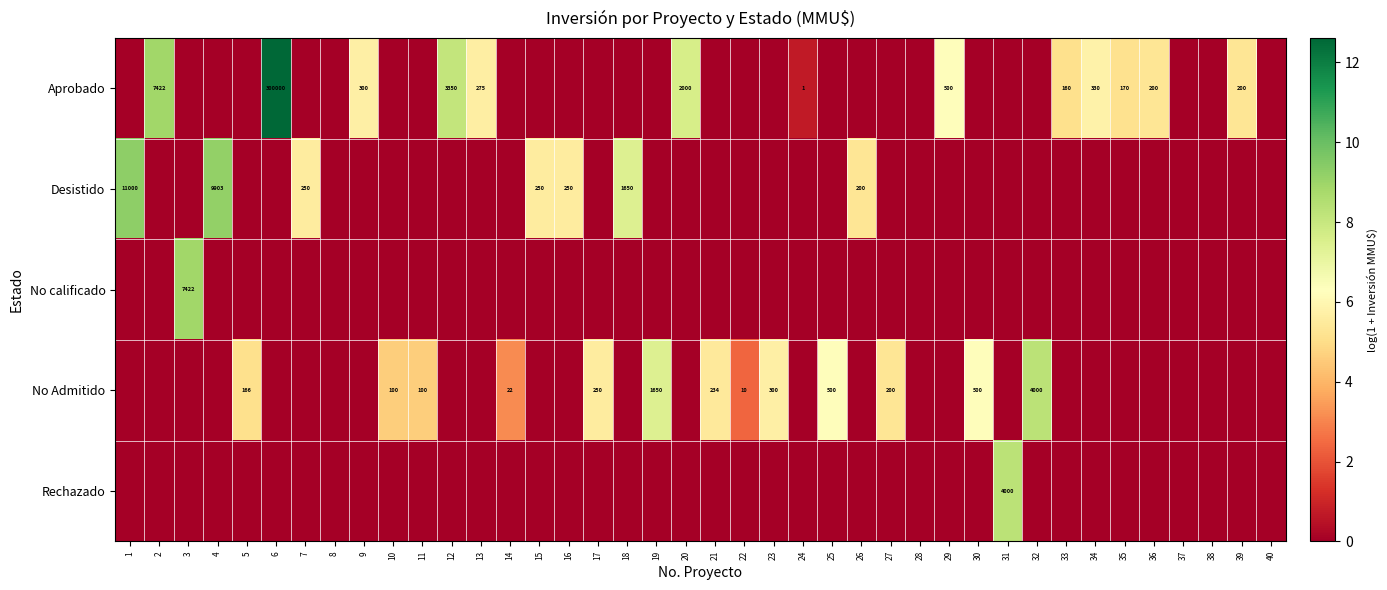

The value of Aprobado at 13 is 411. True or false?

False